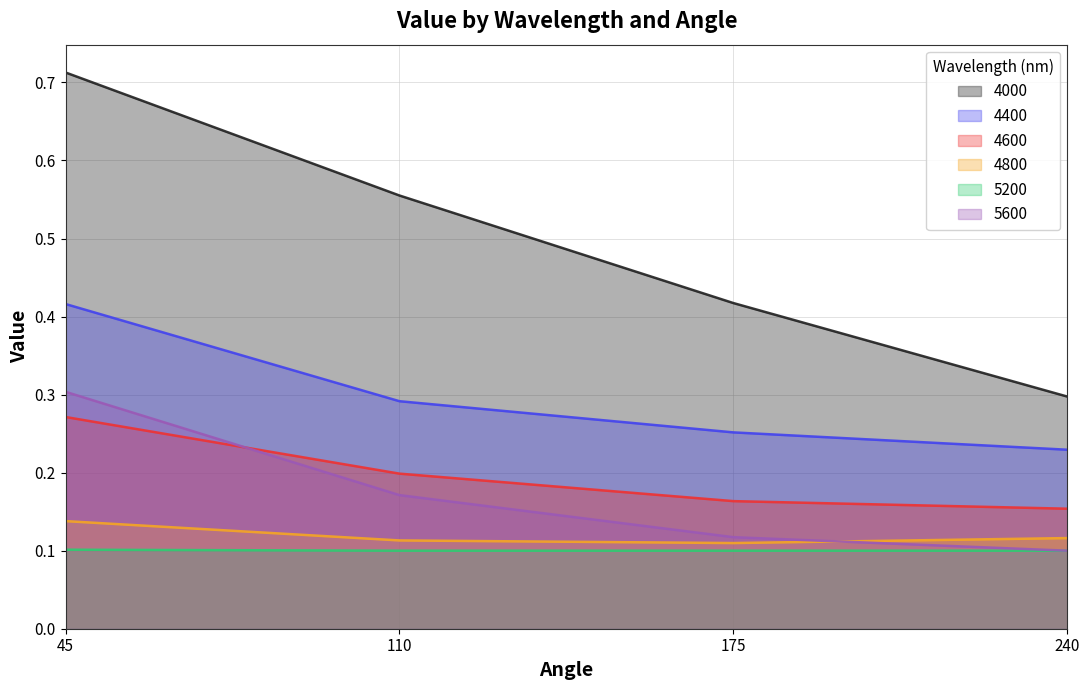

Which label corresponds to the largest value in the chart?

45